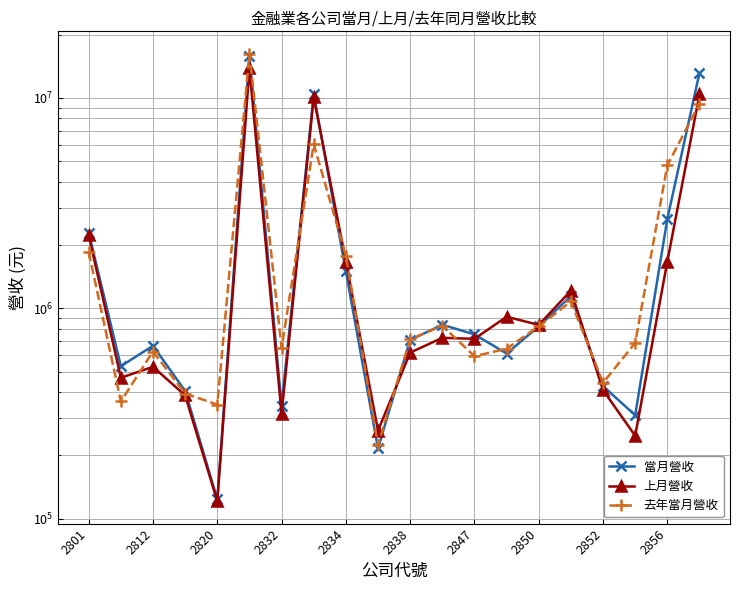

After their last crossing, which series has the higher values: 當月營收 or 去年當月營收?

當月營收